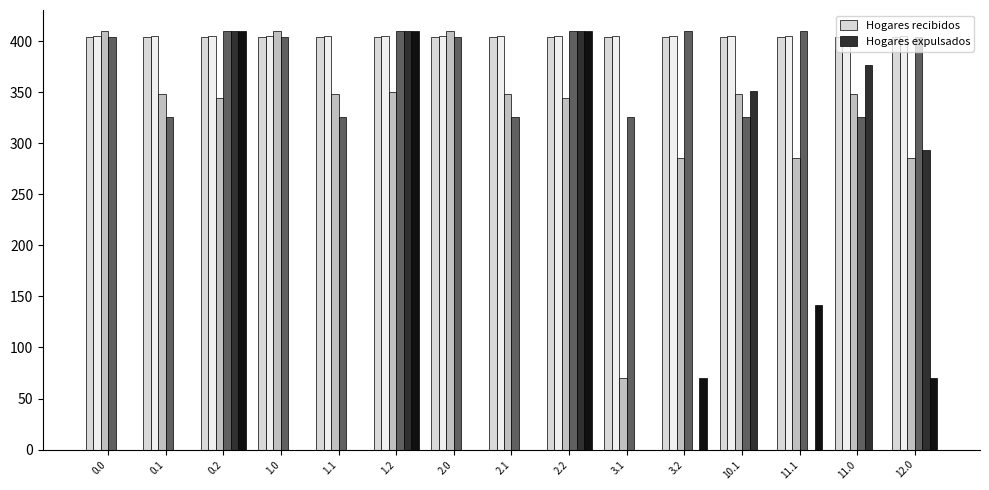

What is the label of the 11th bar from the right?

1.1